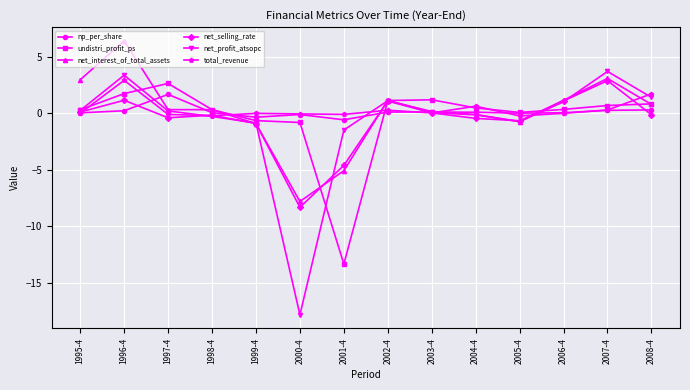

What is the lowest value of the np_per_share series?

-0.6